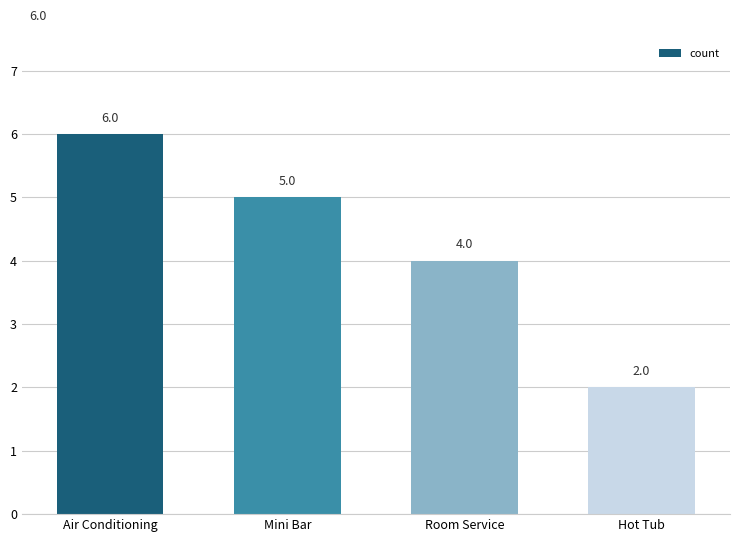

Between Air Conditioning and Room Service, which is larger?

Air Conditioning